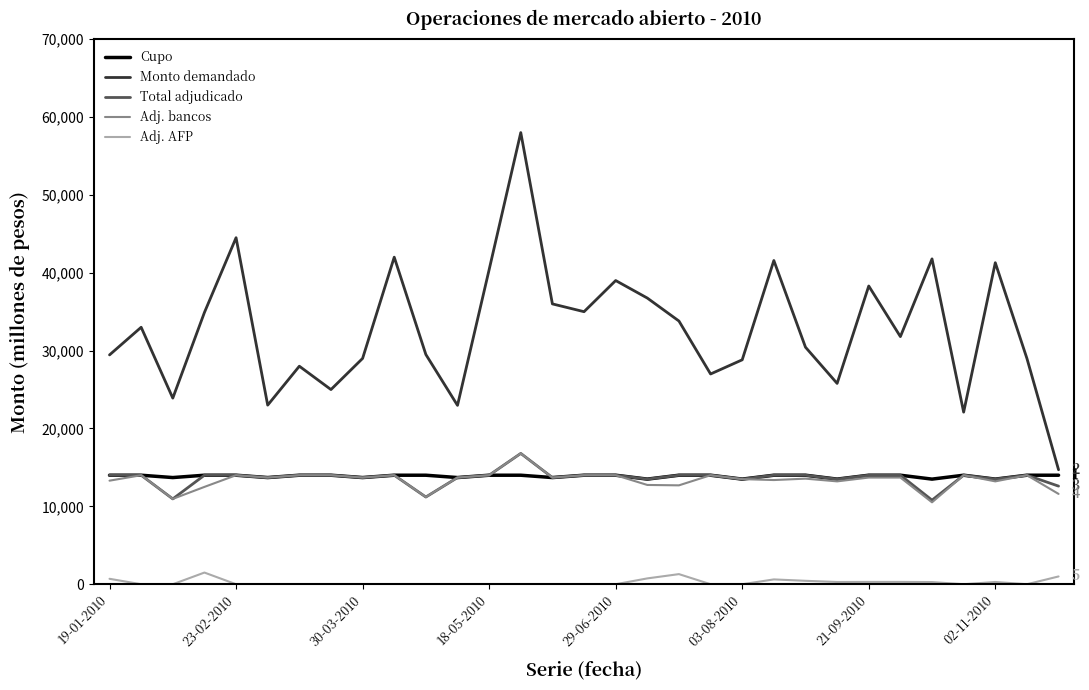

What is the maximum value for Adj. AFP?

1500